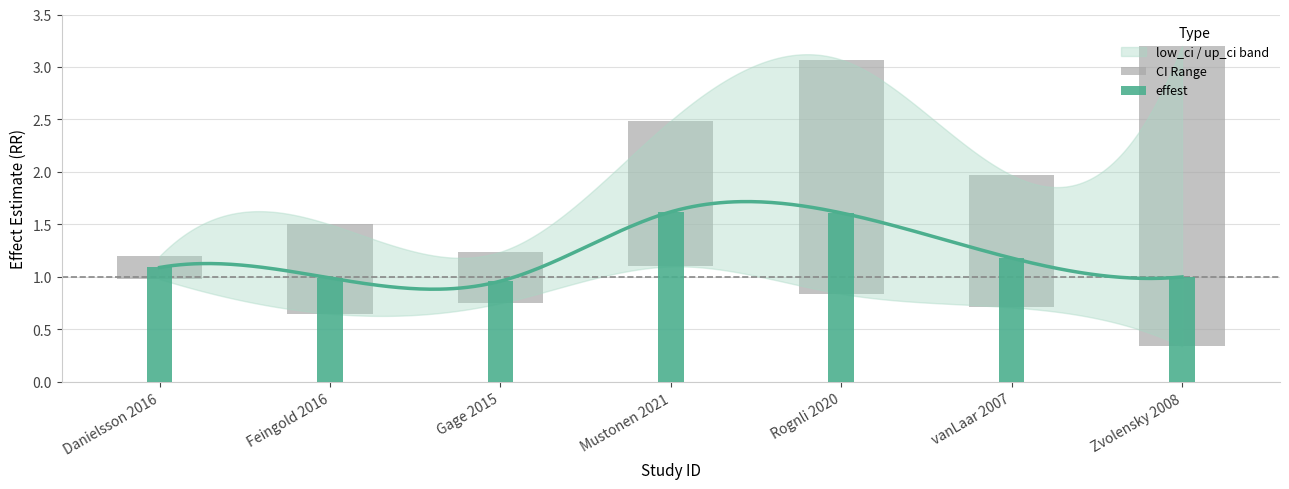

The chart shows a value of 1.2 at vanLaar 2007. True or false?

True